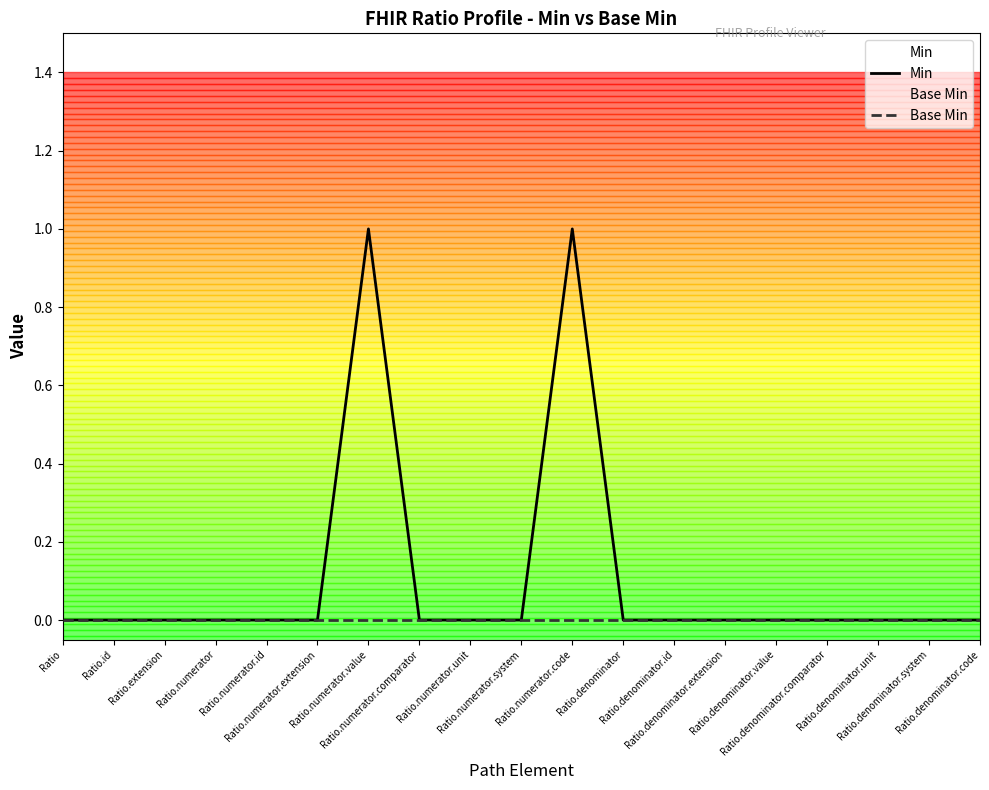

How many values are above zero?

2